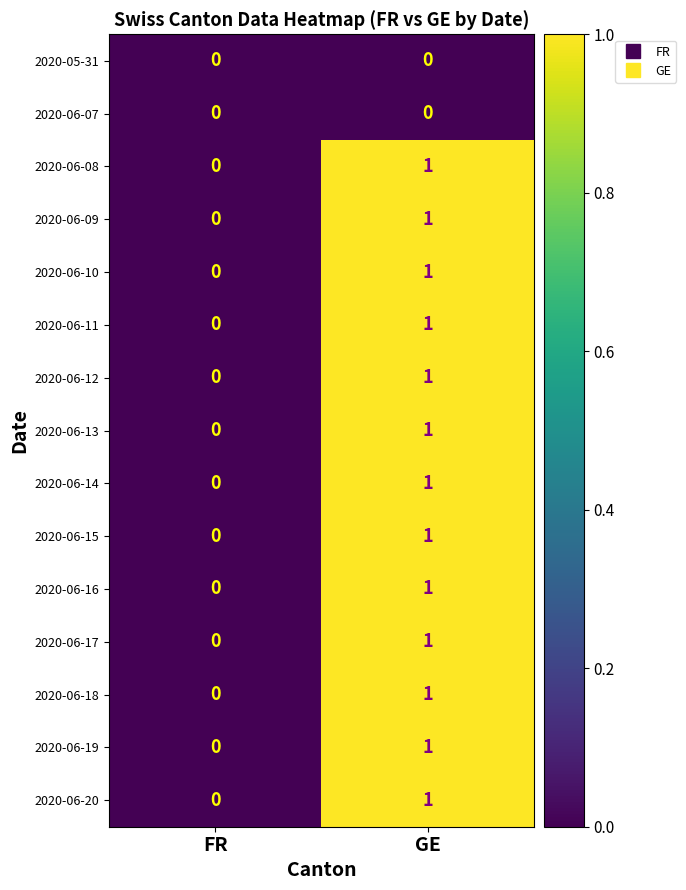

List the labels in order of 2020-06-16 value, largest first.

GE, FR